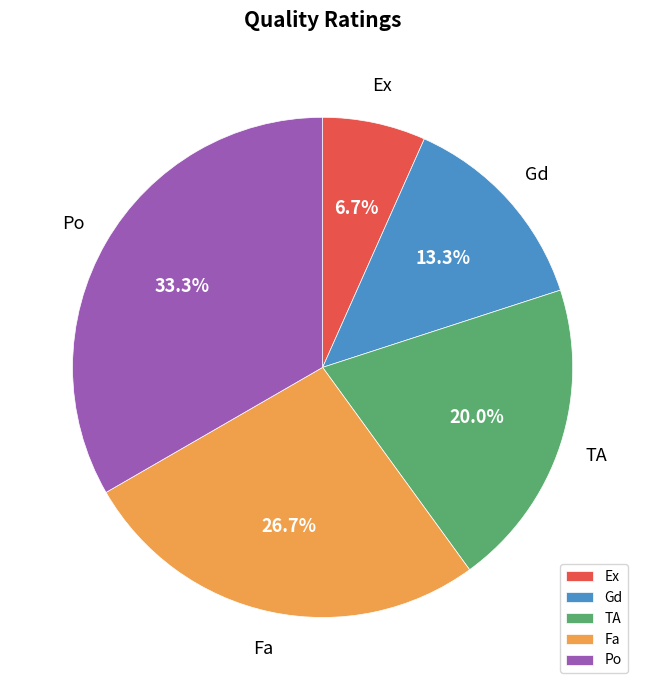

To the nearest percent, what portion does Gd represent?

13%